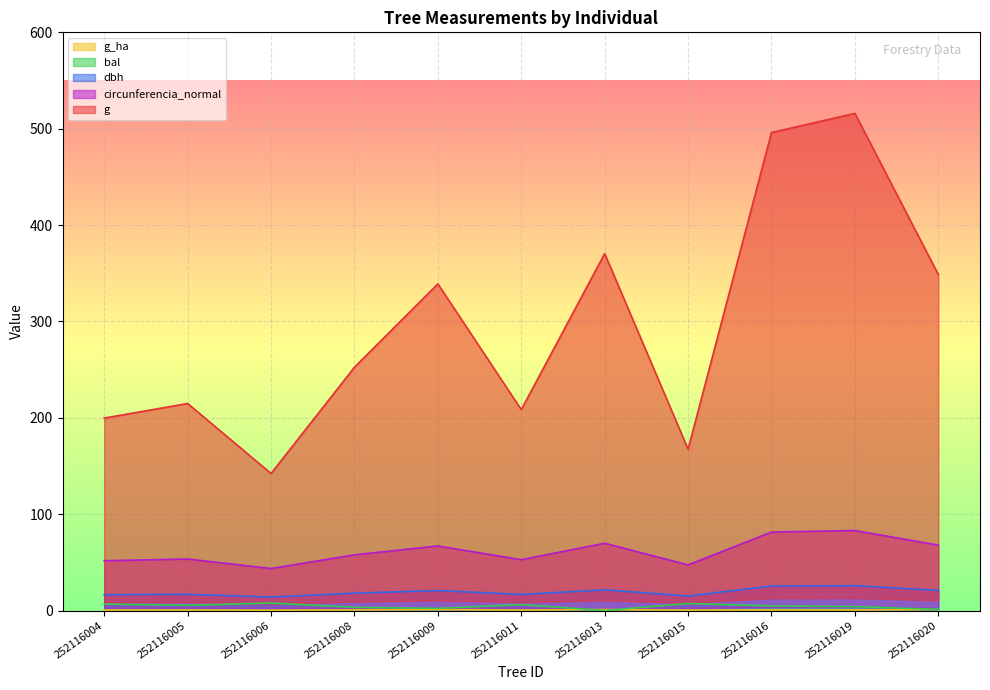

List the labels in order of g_ha value, largest first.

252116013, 252116020, 252116009, 252116008, 252116019, 252116016, 252116005, 252116011, 252116004, 252116015, 252116006